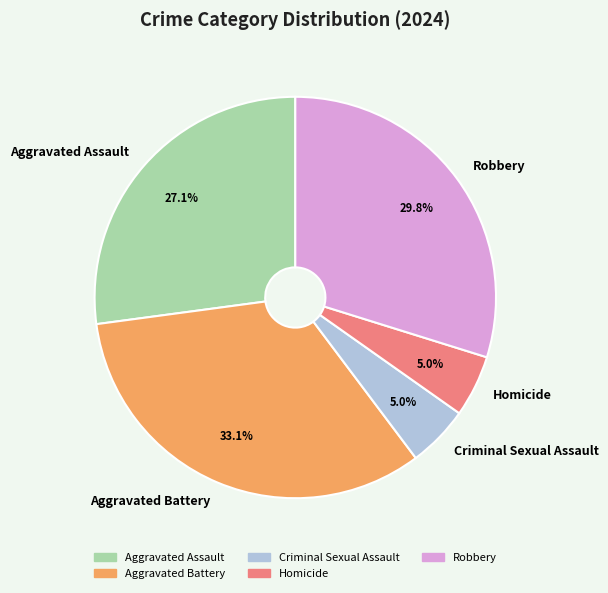

Which category has the biggest portion of the pie?

Aggravated Battery